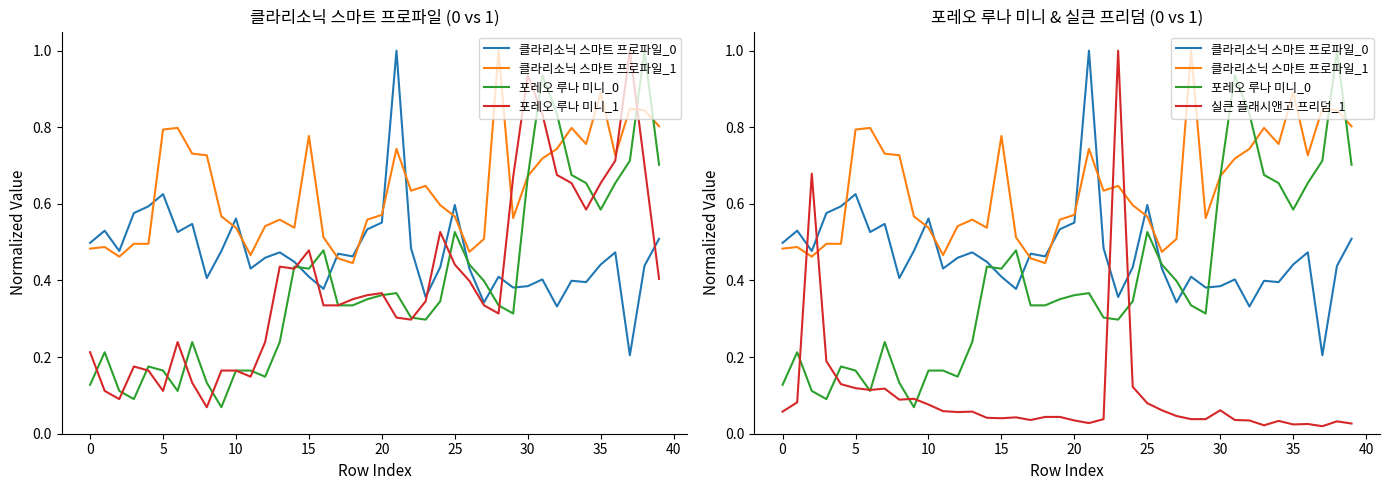

Is the value of 포레오 루나 미니_1 at 29 greater than the value of 포레오 루나 미니_0 at 37?

No